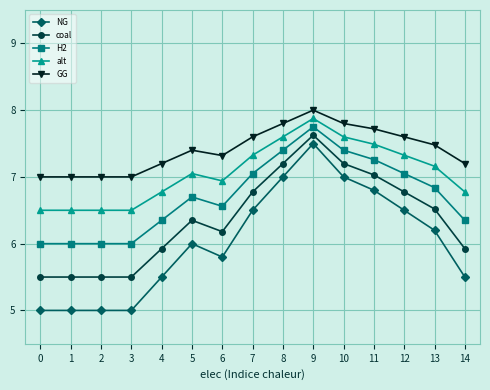

True or false: GG and alt cross at least once.

False